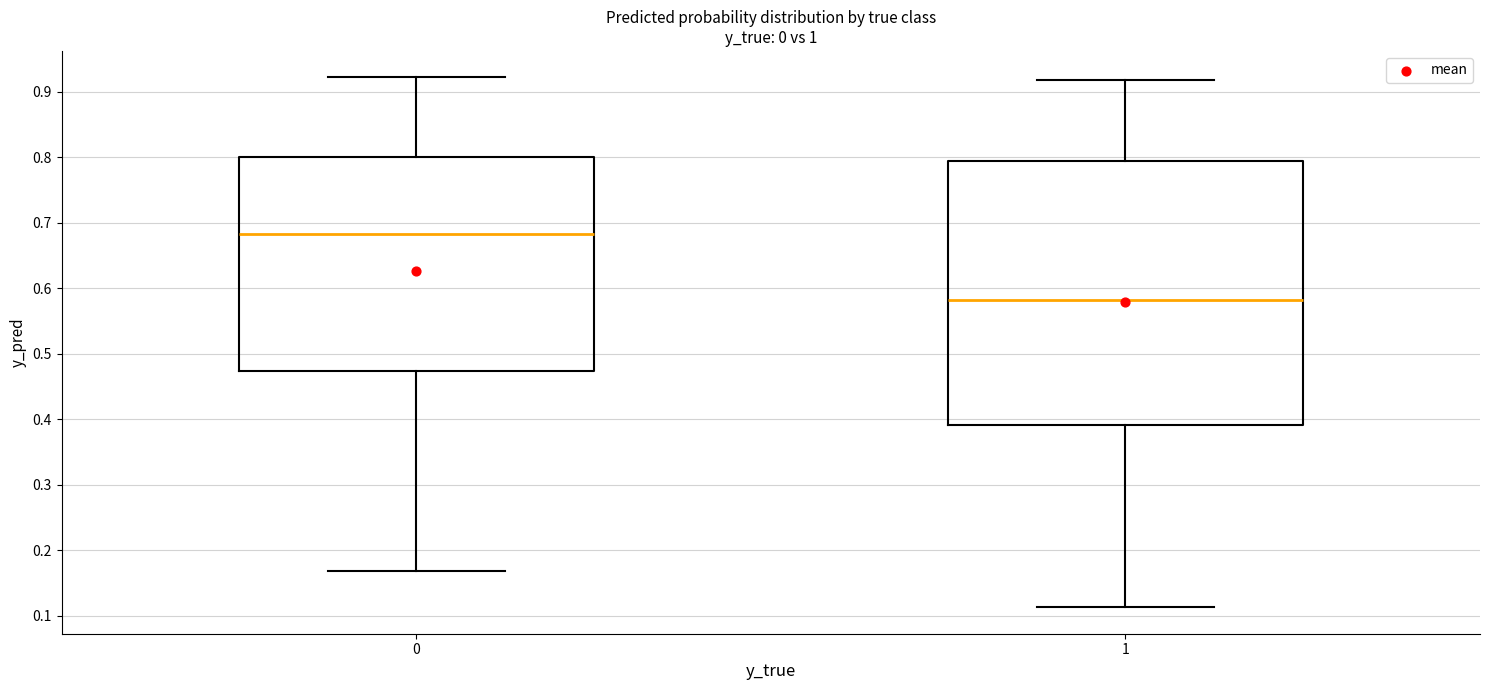

Which box's median line is the lowest?

1